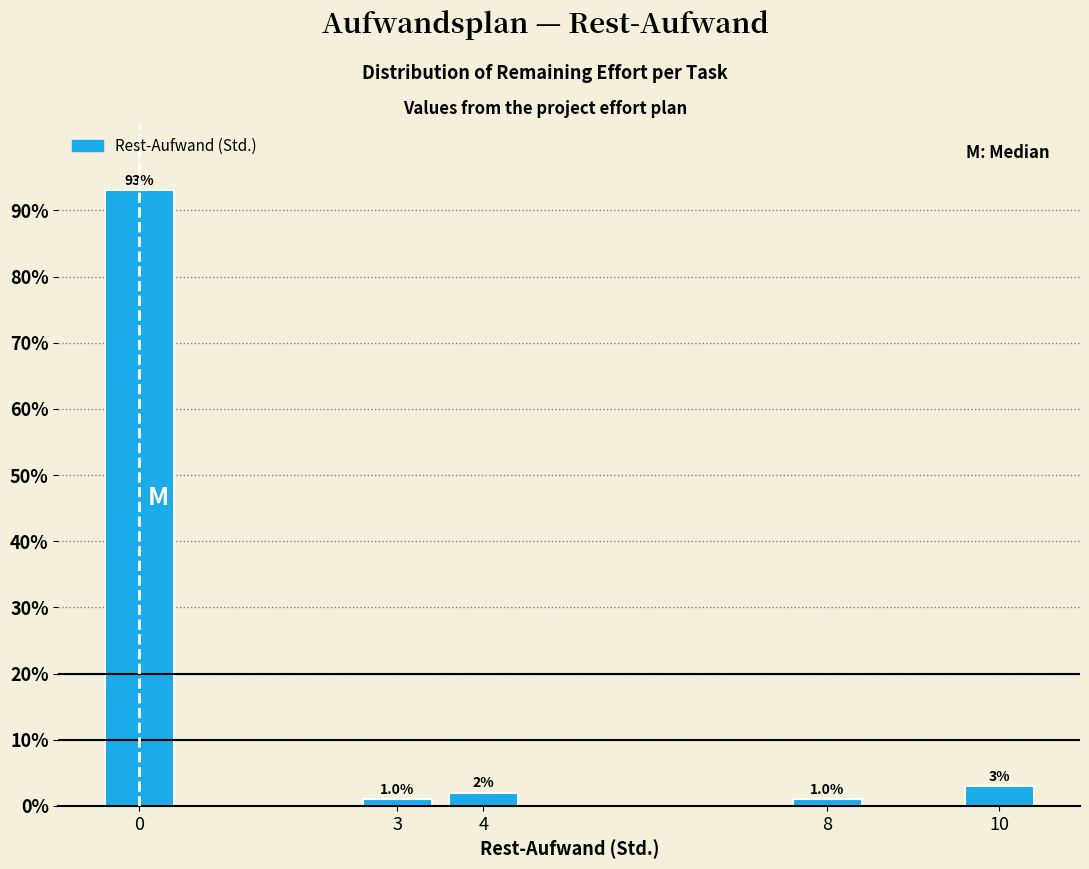

Reading left to right, what are all the values shown in this chart?

0=93.1	3=1.0	4=2.0	8=1.0	10=3.0